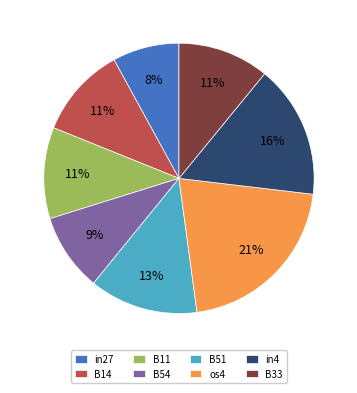

To the nearest percent, what is the average slice percentage?

12%